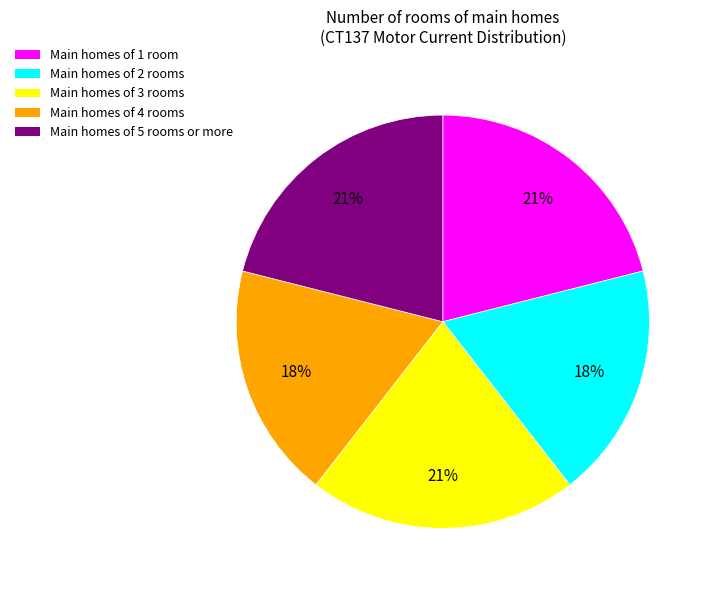

Do Main homes of 2 rooms and Main homes of 3 rooms together represent more than half of the pie?

No